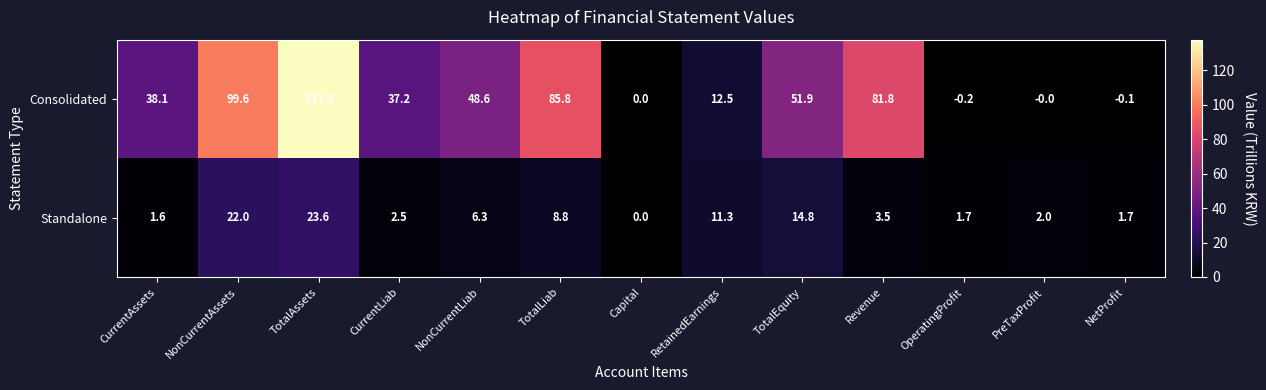

At which label does Standalone reach its minimum?

Capital